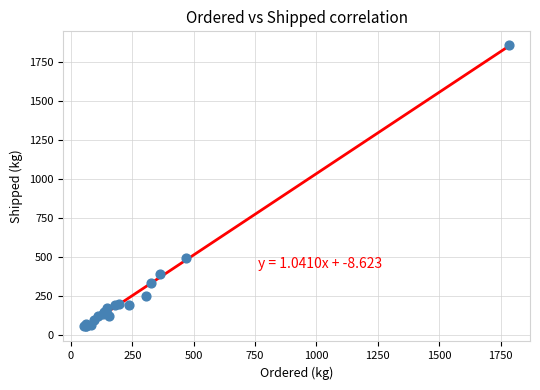

What Y value in the scatter plot is closest to 953?

490.0